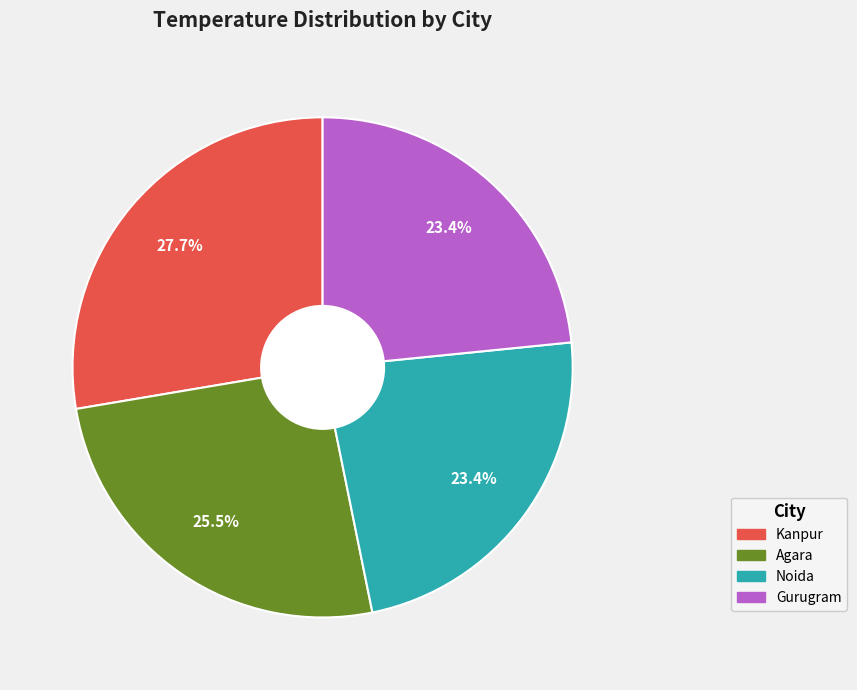

To the nearest percent, what percentage of the pie is Noida?

23%